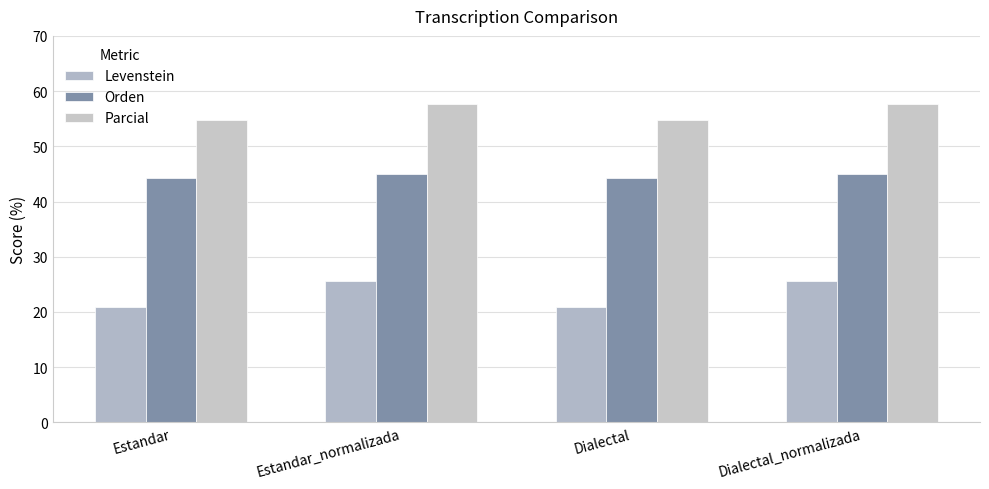

What is the label of the 3rd bar from the right?

Estandar_normalizada